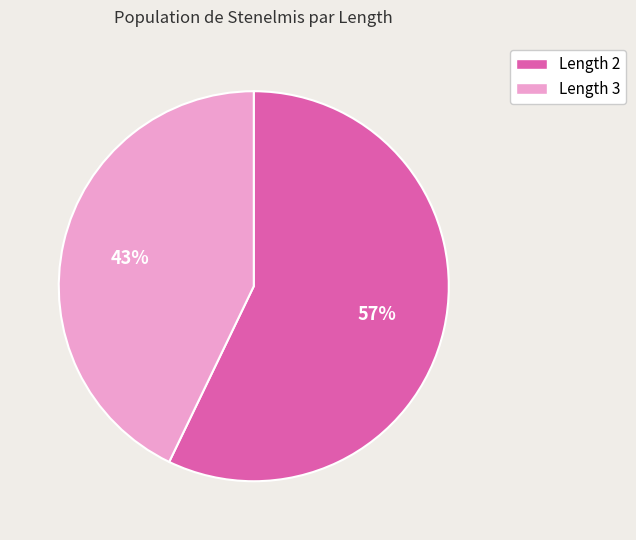

To the nearest percent, what is the difference between the largest and smallest slice percentages?

14%